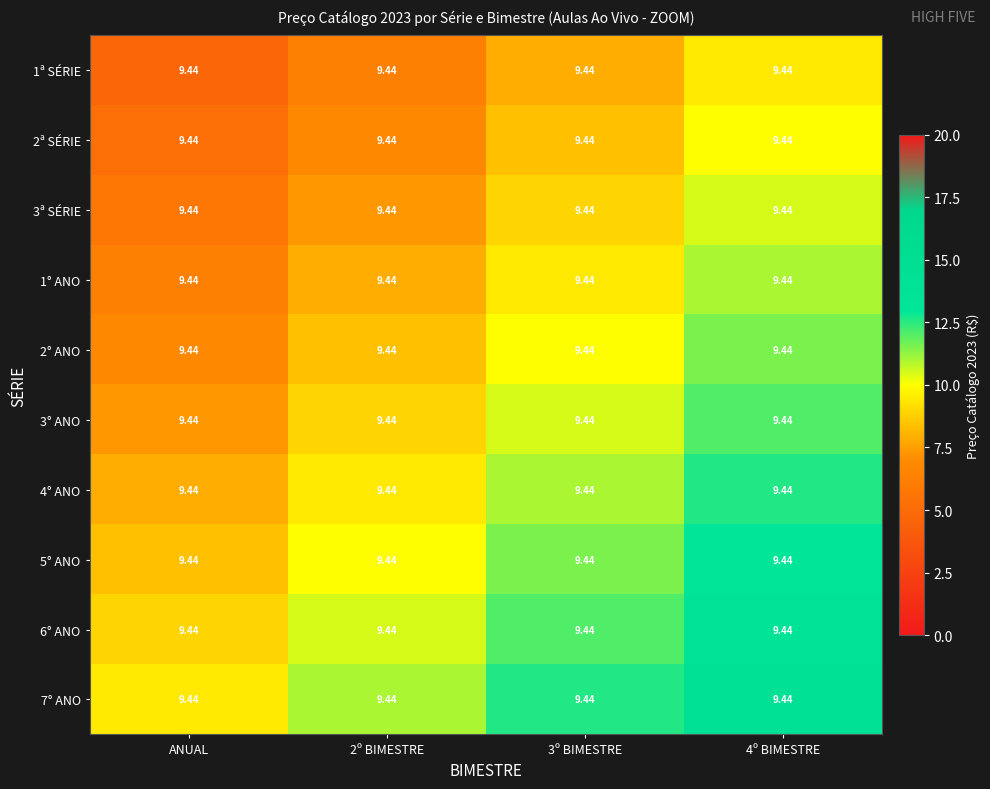

Rank the series by their maximum value, from highest to lowest.

7° ANO, 6° ANO, 5° ANO, 4° ANO, 3° ANO, 2° ANO, 1° ANO, 3ª SÉRIE, 2ª SÉRIE, 1ª SÉRIE